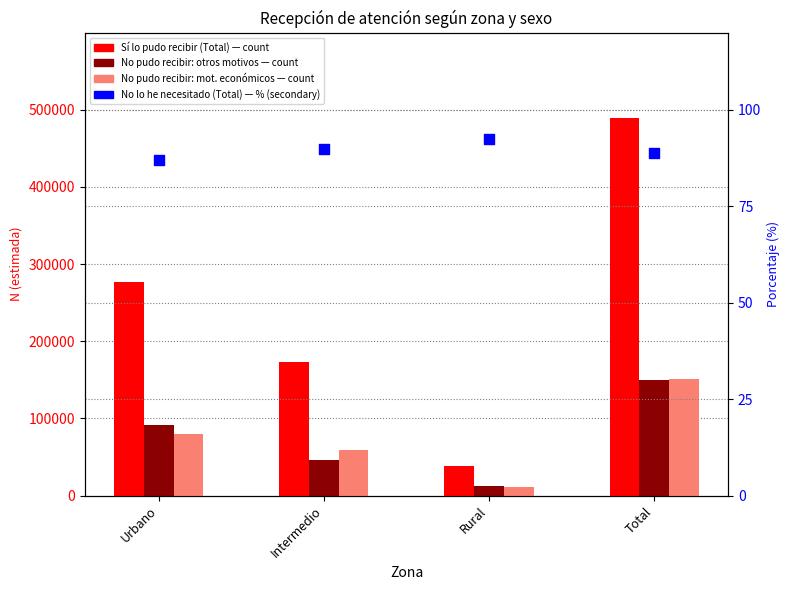

What are all the series names shown in the legend?

Sí lo pudo recibir (Total), No lo pudo recibir por otros motivos (Total), No lo pudo recibir por motivos económicos (Total), No lo he necesitado (Total) (%)